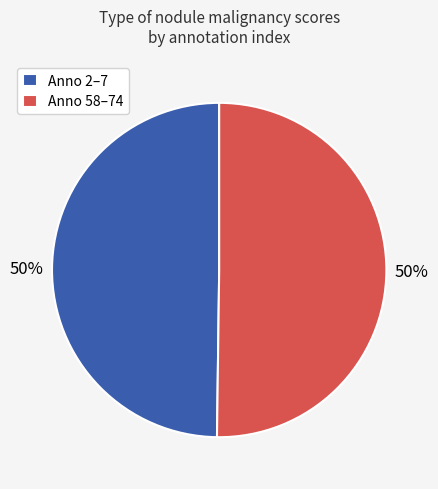

What percentage is the Anno 58–74 slice, to the nearest percent?

50%